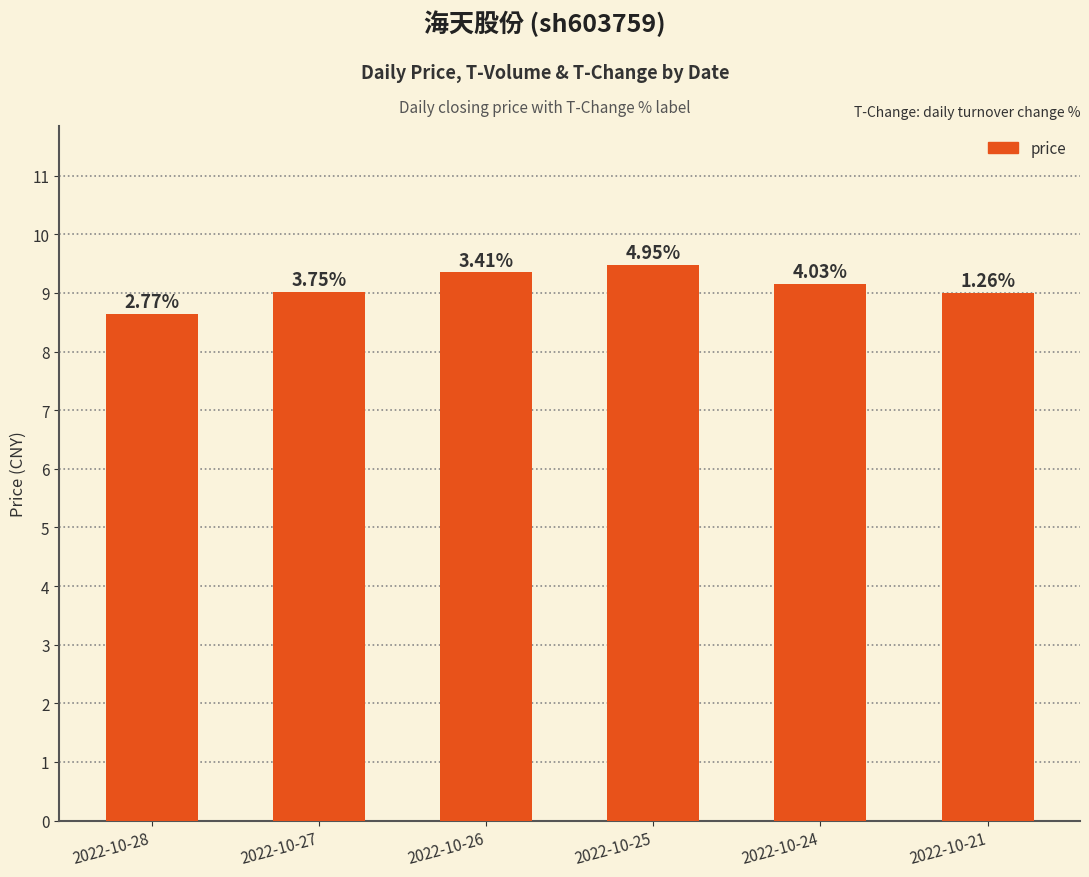

Does the chart contain any negative values?

No